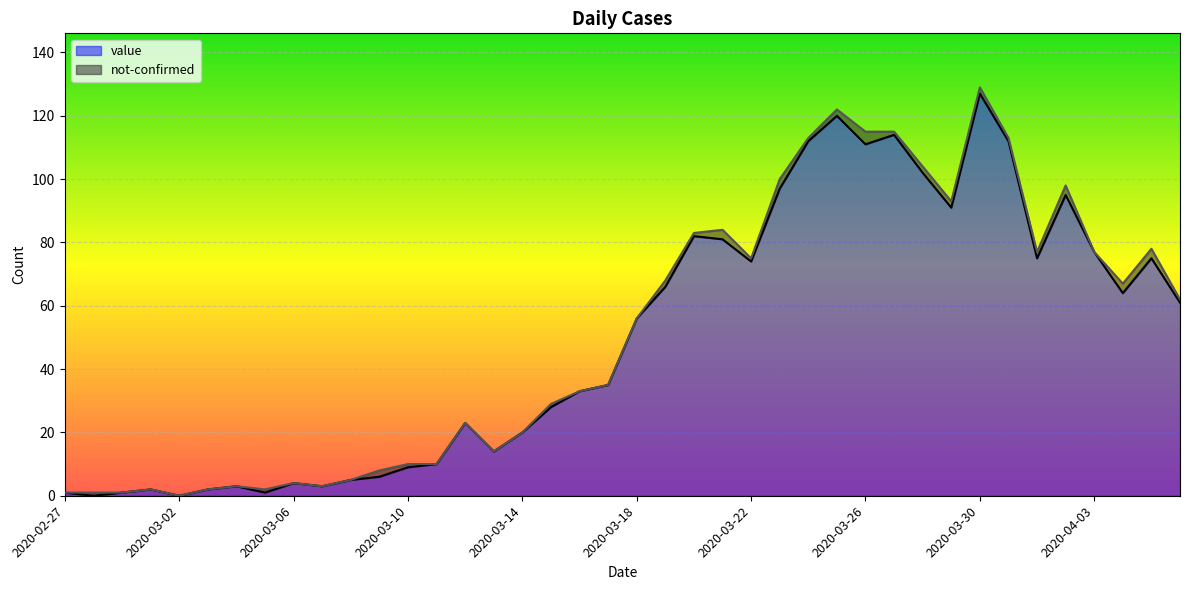

Reading right to left, what are all the values shown in this chart?

61	75	64	77	95	75	112	127	91	102	114	111	120	112	97	74	81	82	66	56	35	33	28	20	14	23	10	9	6	5	3	4	1	3	2	0	2	1	0	1